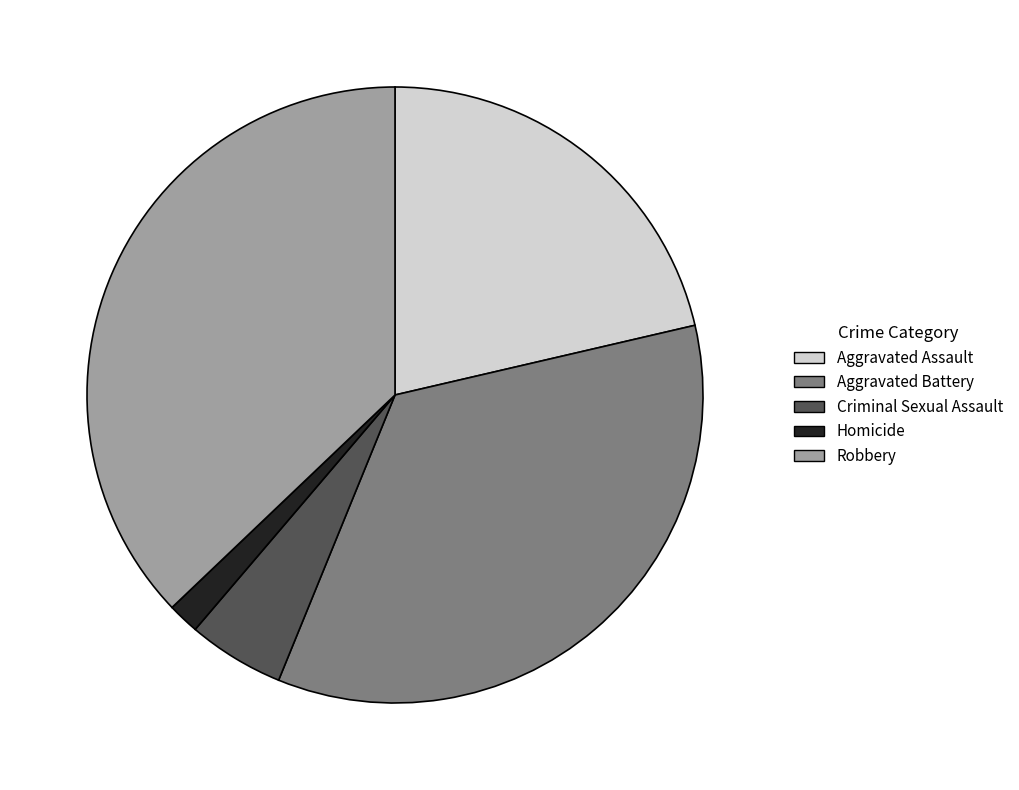

Which has a higher value, Aggravated Assault or Robbery?

Robbery